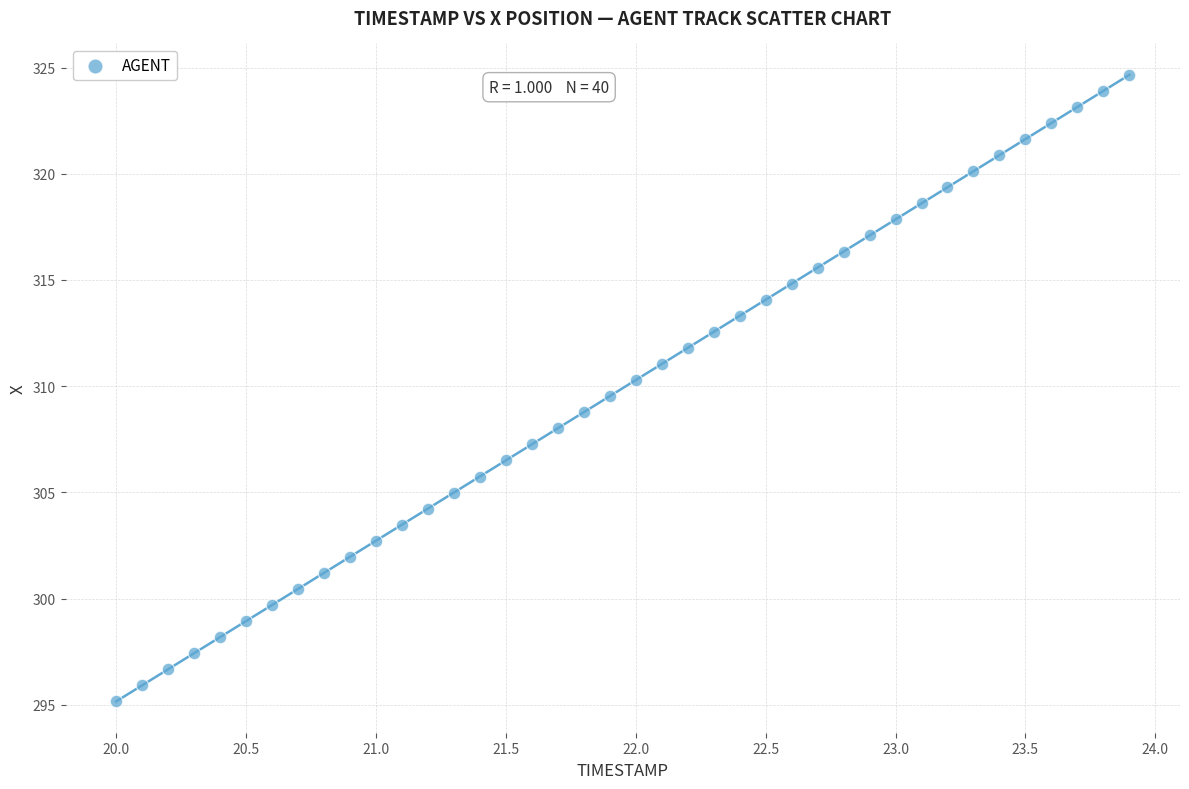

What is the range of Y values (max minus min)?

29.5